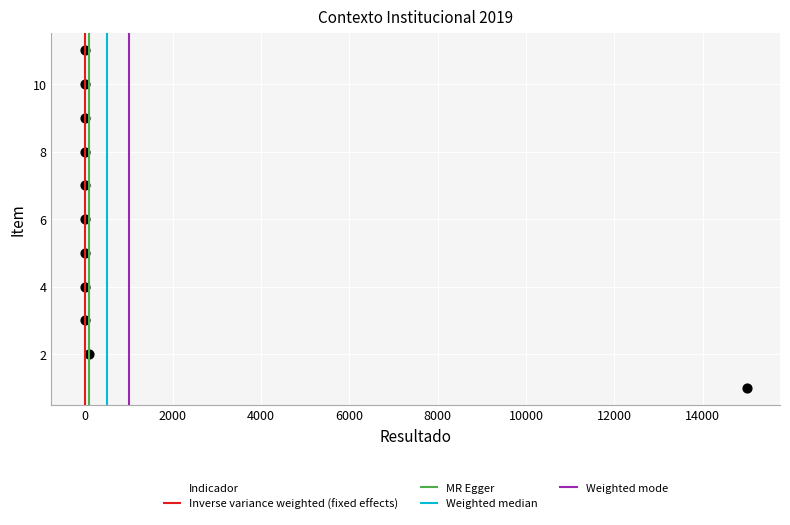

What is the average X value?

1373